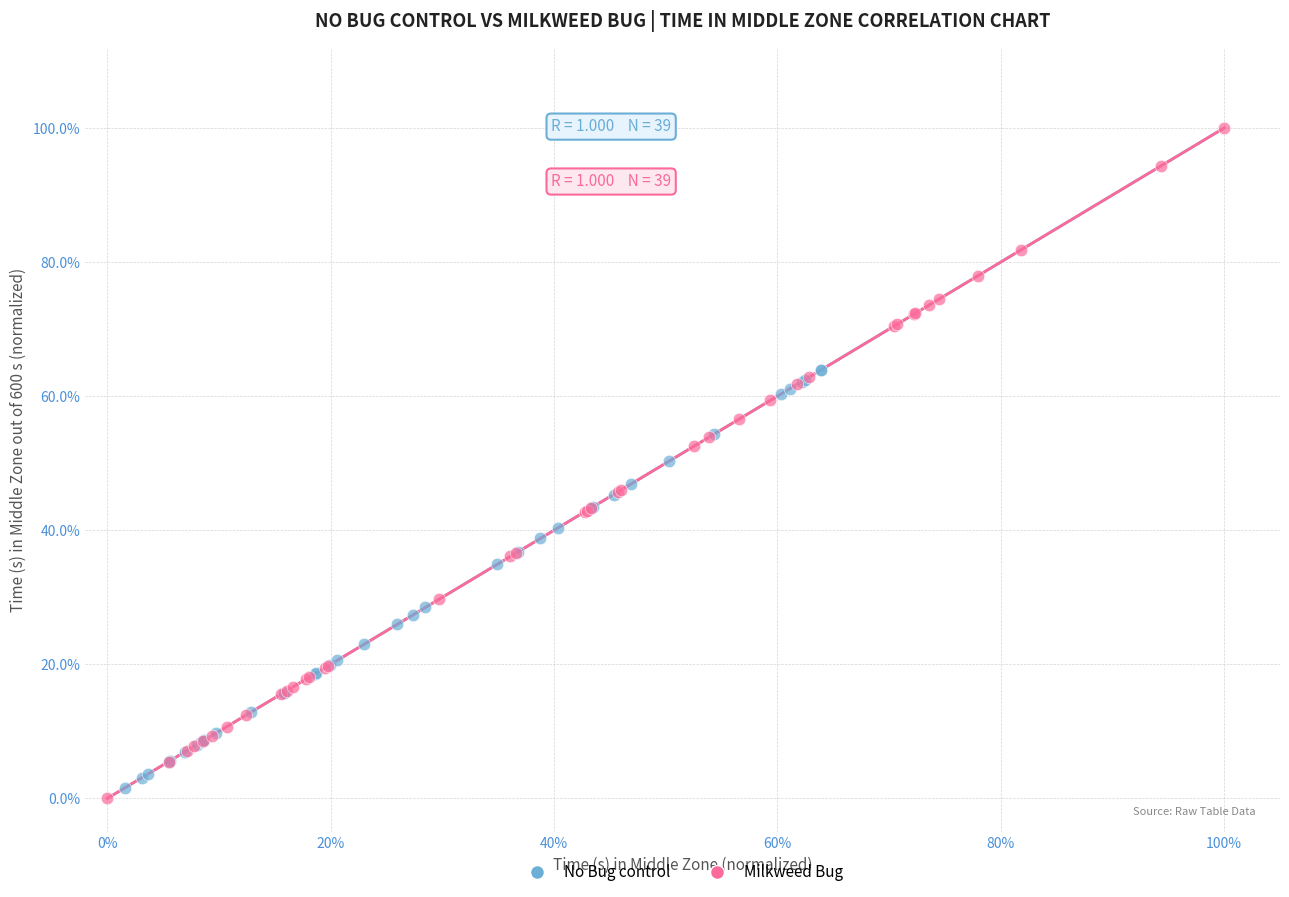

What are all the series names shown in the legend?

No Bug control, Milkweed Bug